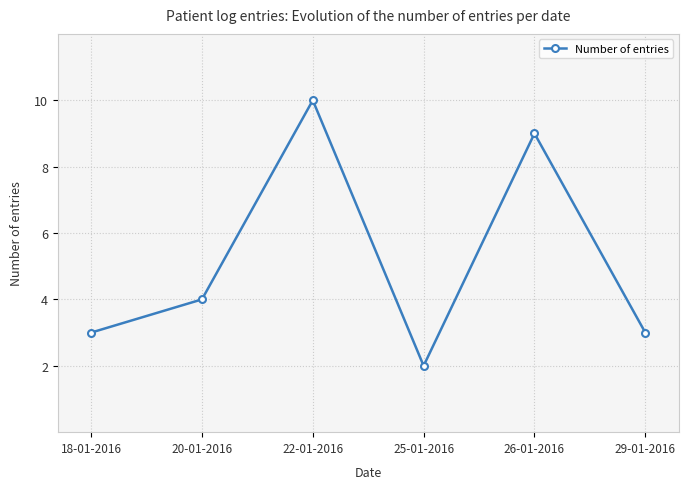

Which has a higher value, 25-01-2016 or 26-01-2016?

26-01-2016